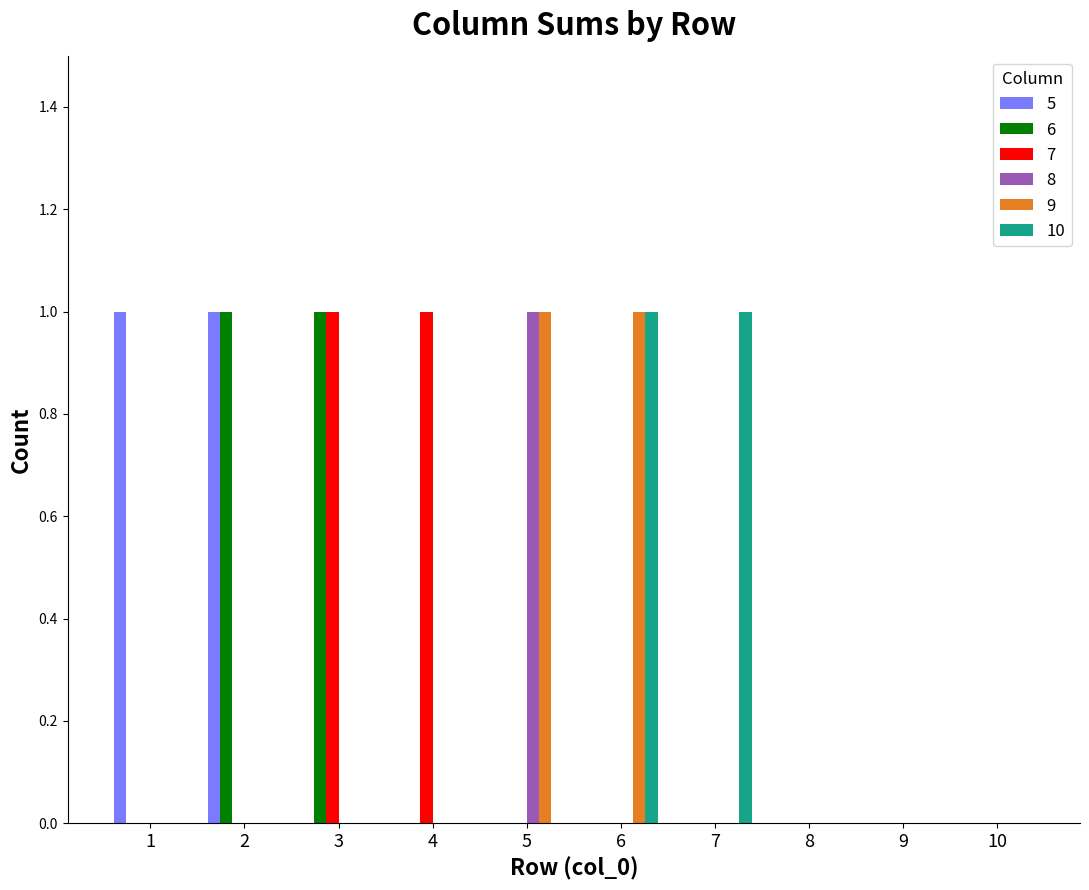

What is the sum of all 6 values?

2